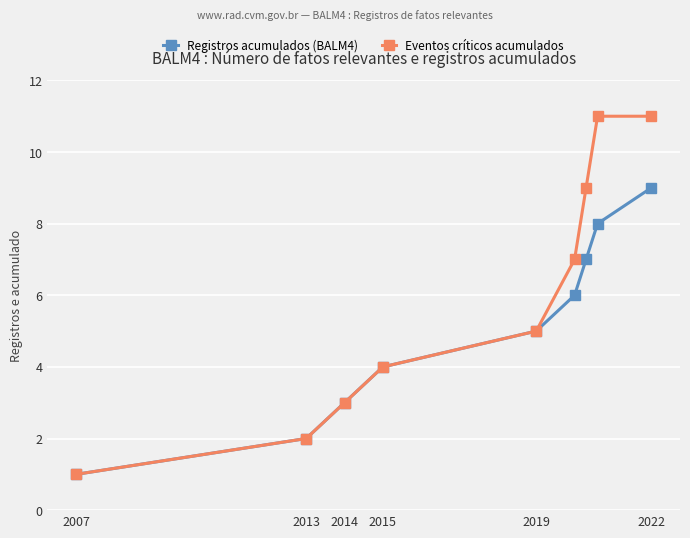

What are all the series names shown in the legend?

Registros acumulados (BALM4), Eventos críticos acumulados